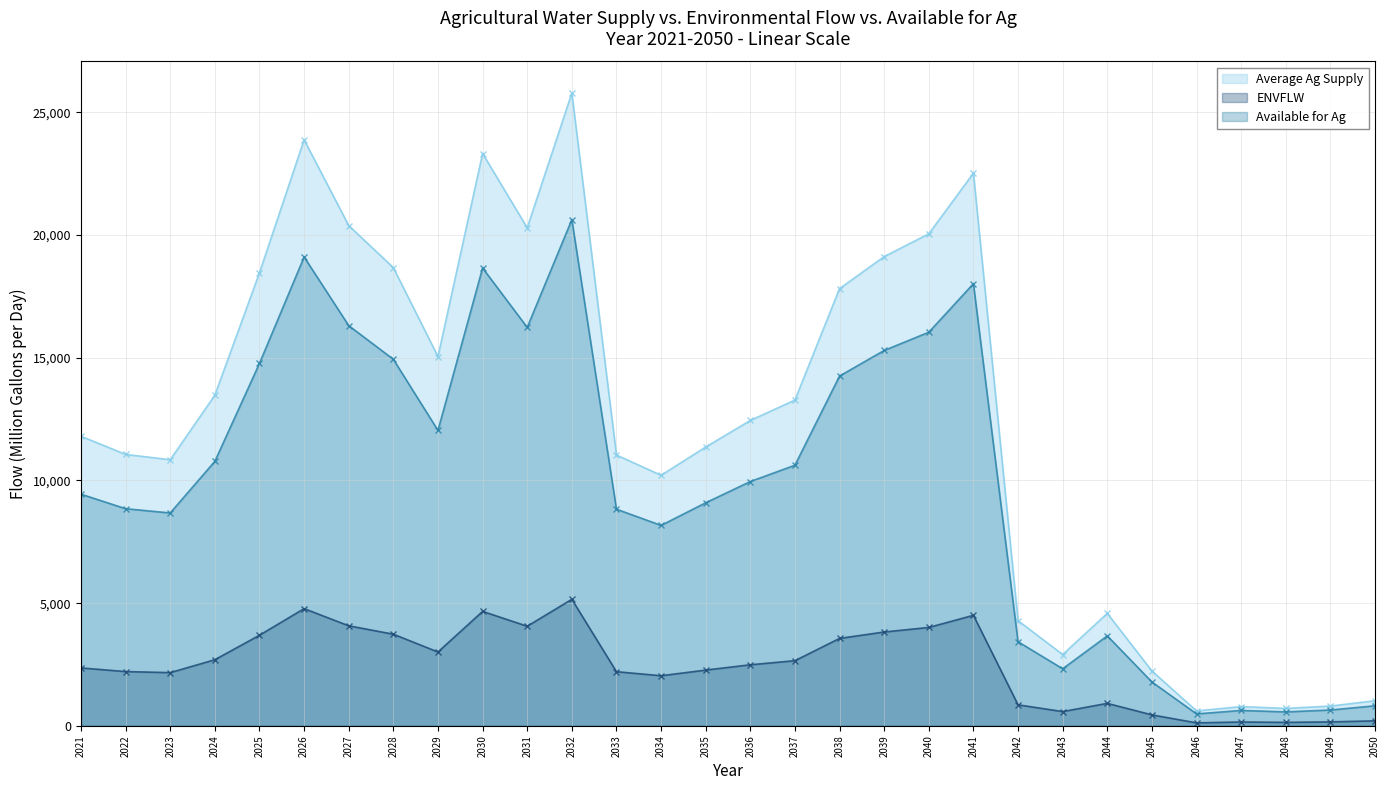

Between 2038 and 2026, which is larger?

2026